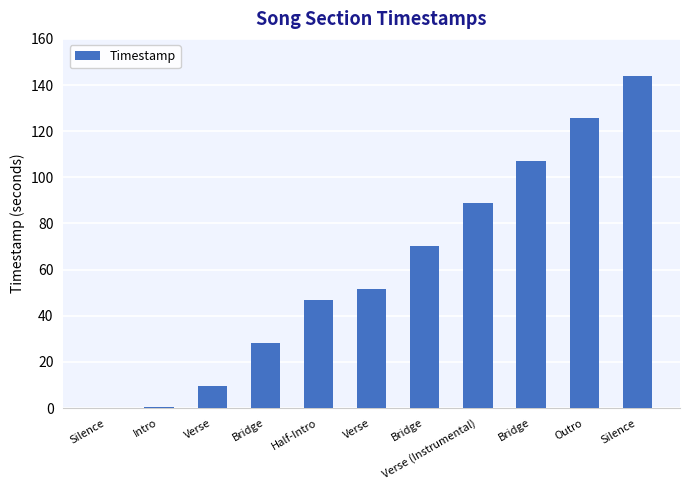

What is the greatest value displayed?

143.7